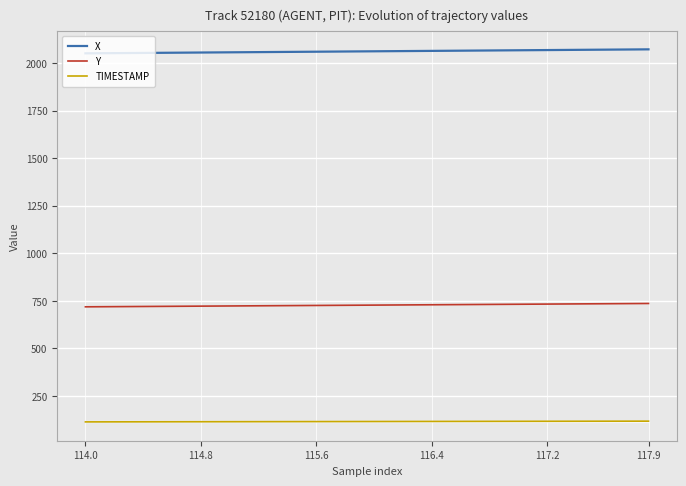

Rank the series by their average value, from lowest to highest.

TIMESTAMP, Y, X